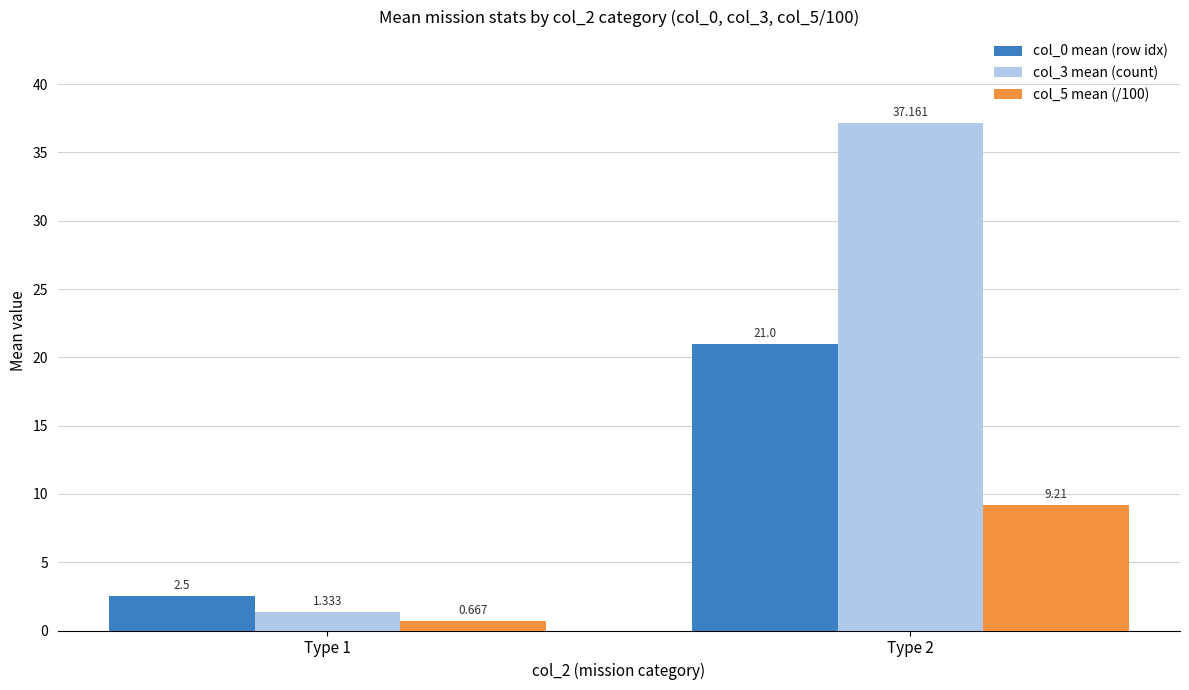

What are all the series names shown in the legend?

col_0 mean (row idx), col_3 mean (count), col_5 mean (/100)